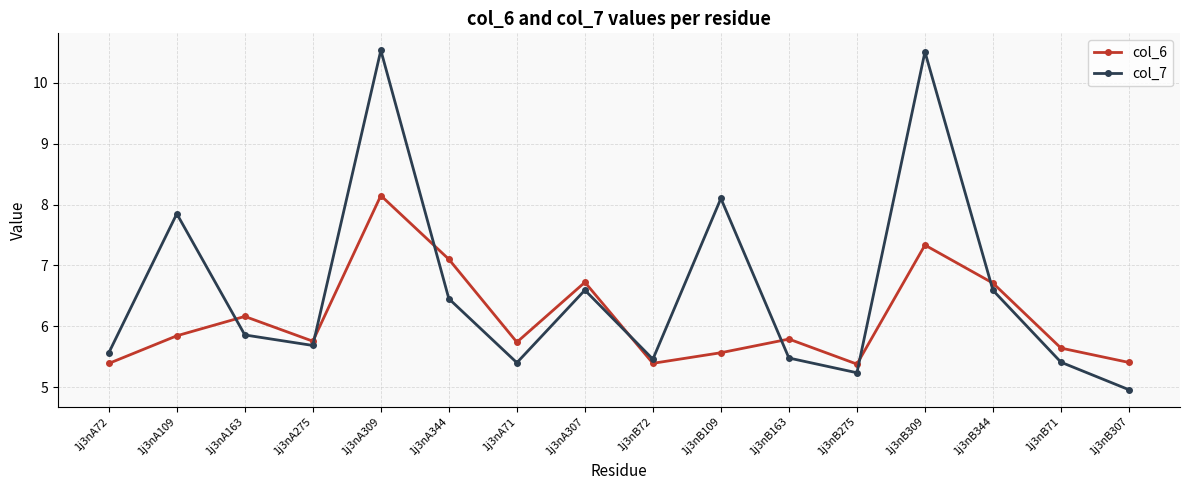

What is the sum of the col_6 values at 1j3nB109 and 1j3nB275?

10.9